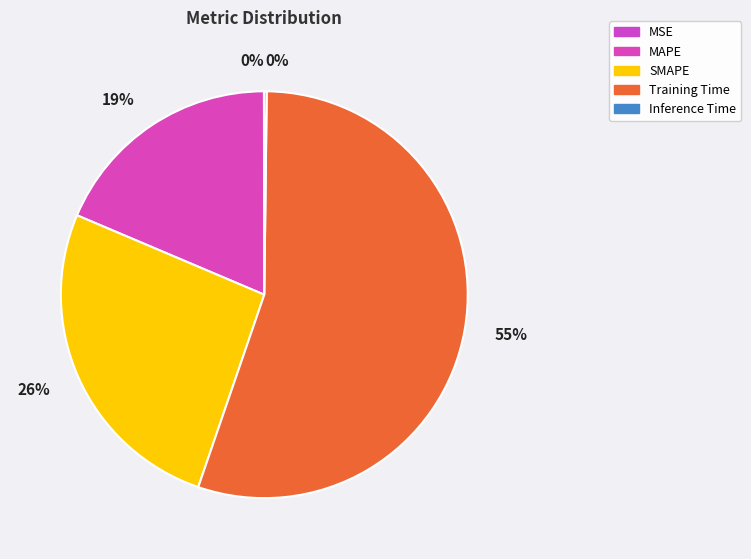

The MAPE slice represents 24% of the pie. True or false?

False